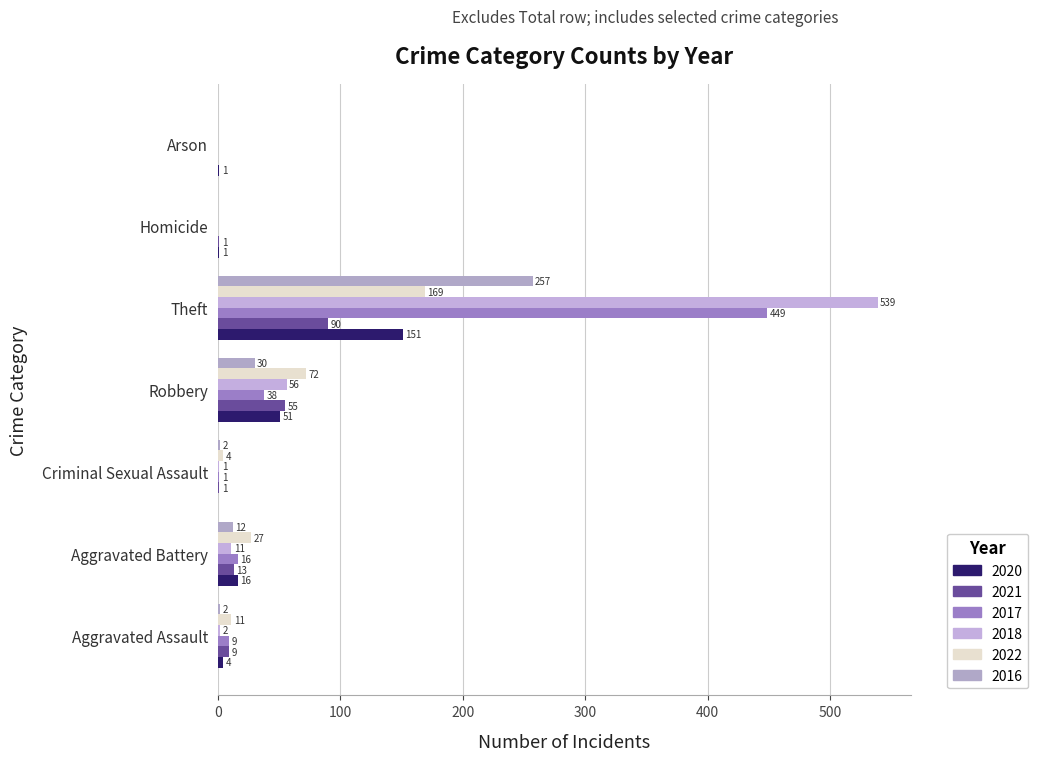

Which label corresponds to the largest value in the chart?

Theft